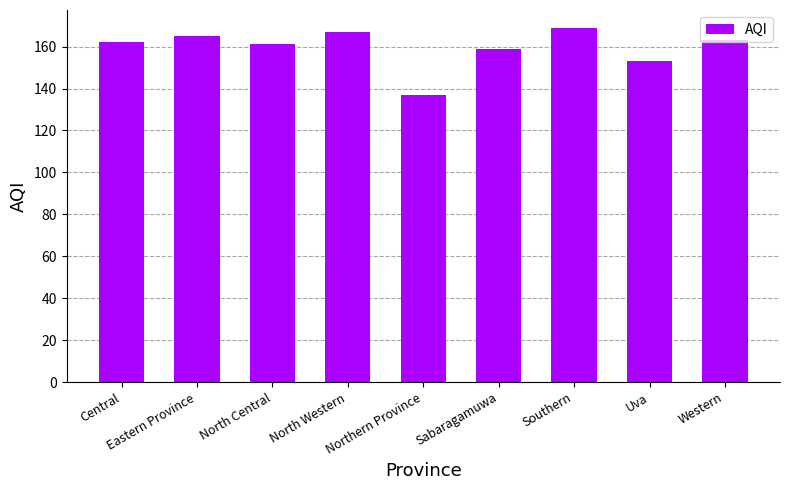

Between Southern and Sabaragamuwa, which is larger?

Southern